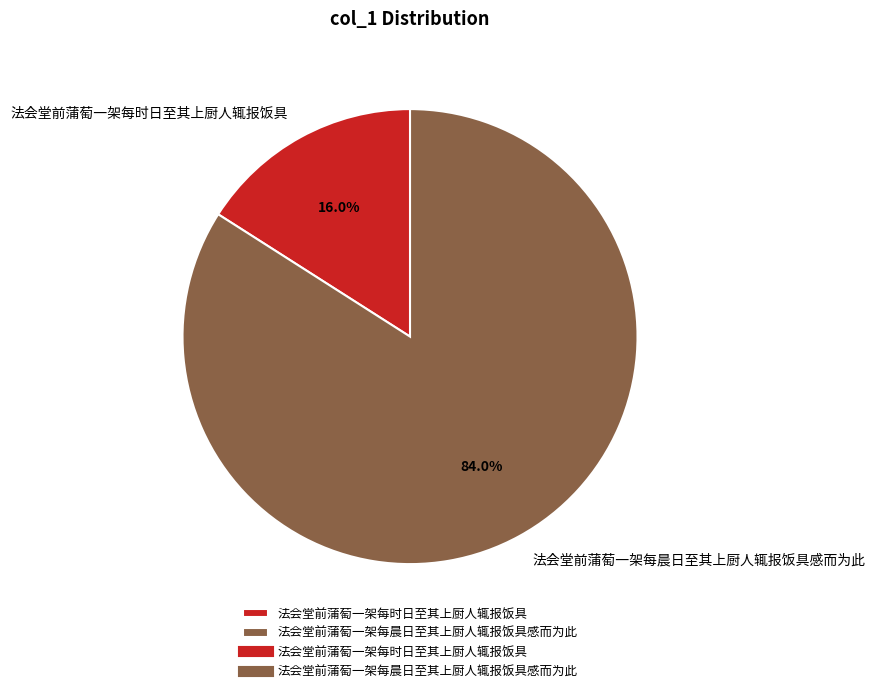

Rank the categories by value from lowest to highest.

法会堂前蒲萄一架每时日至其上厨人辄报饭具, 法会堂前蒲萄一架每晨日至其上厨人辄报饭具感而为此